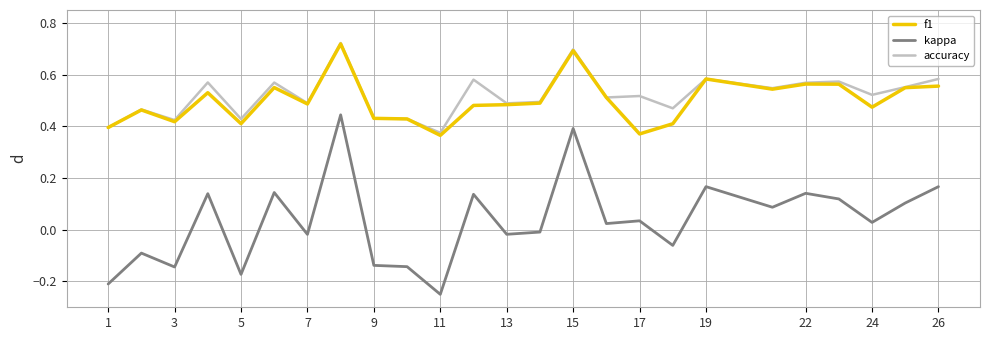

What is the difference between the second highest and minimum values in the f1 series?

0.3